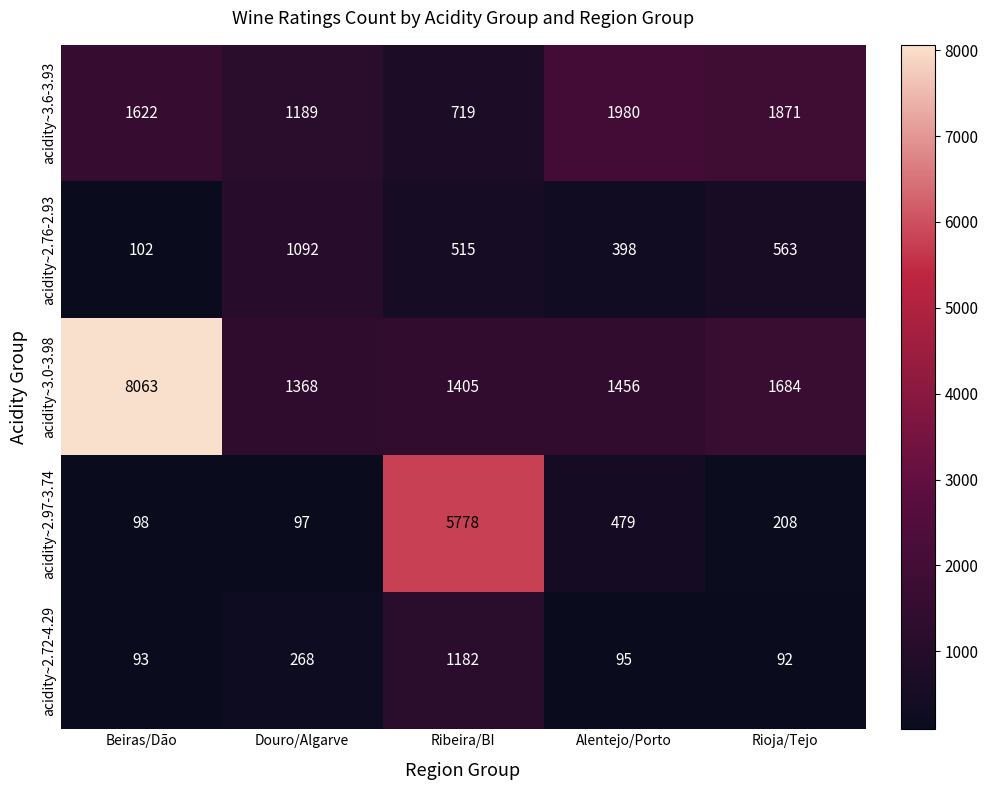

Which series changed the most between Beiras/Dão and Rioja/Tejo?

acidity~3.0-3.98